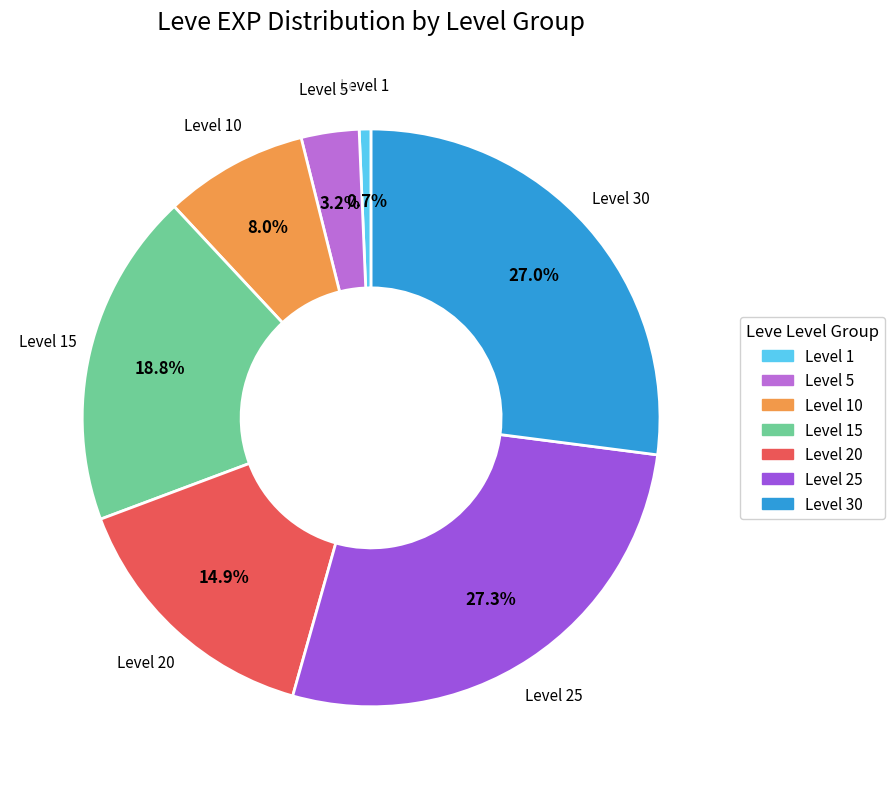

Is there a majority slice in this chart?

No